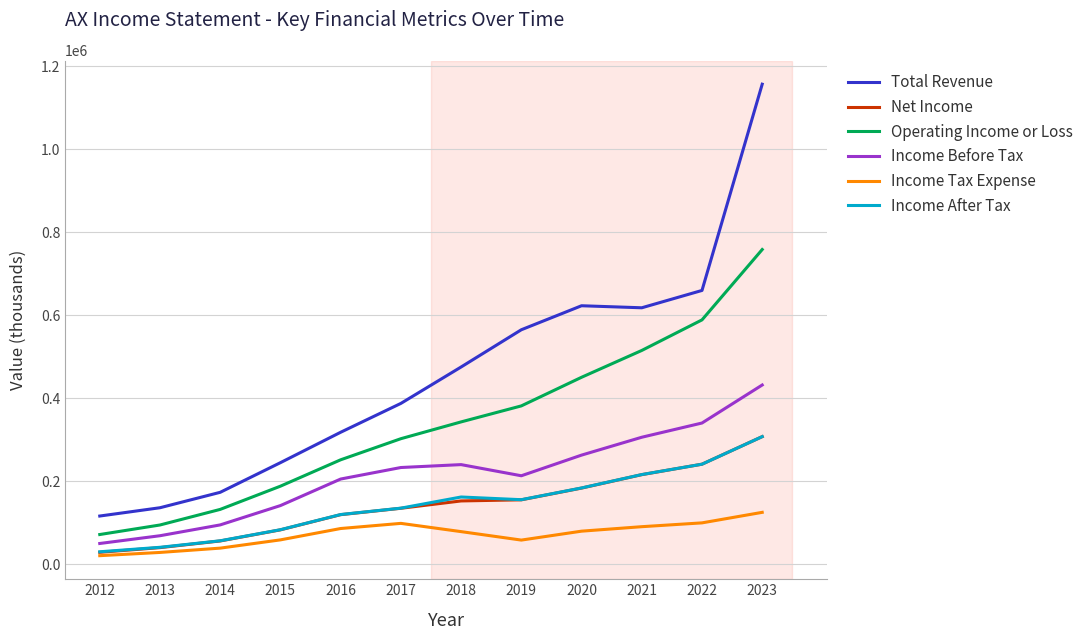

Which series changed the most between 2017 and 2019?

Total Revenue